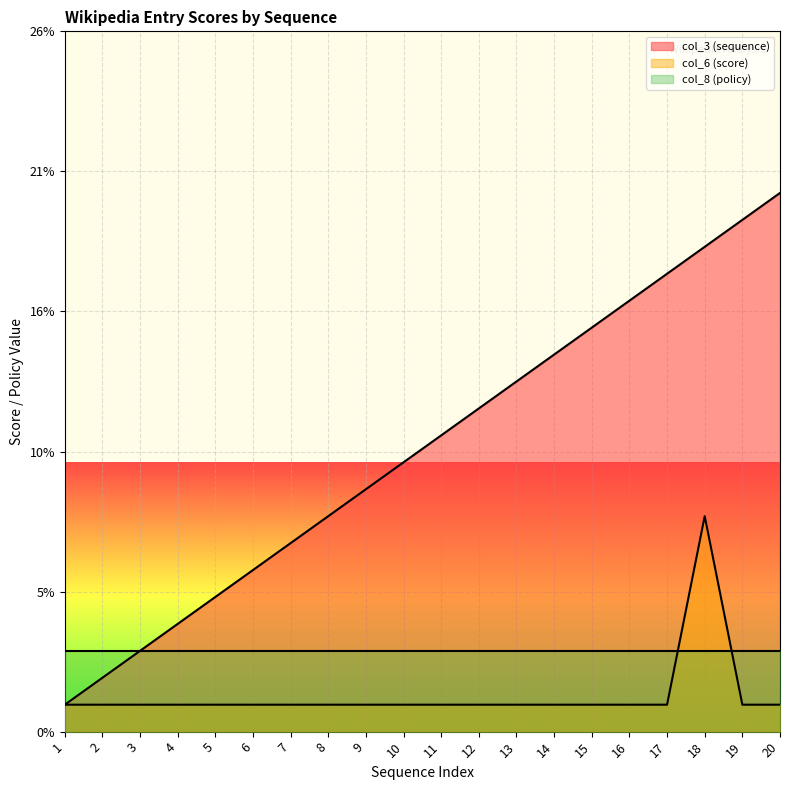

True or false: col_3 (sequence) and col_6 (score) cross at least once.

False